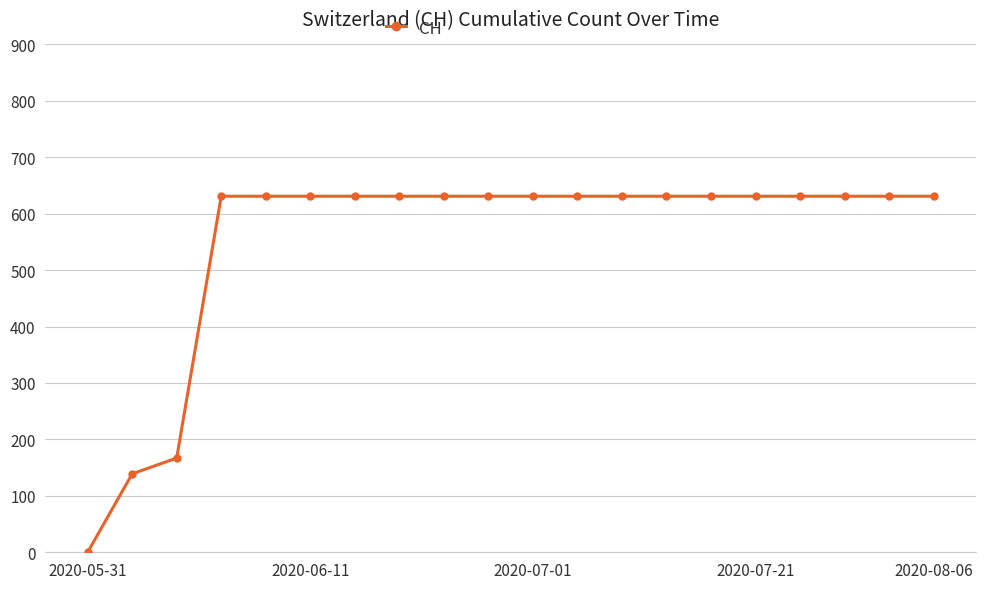

What is the sum of all values?

11033